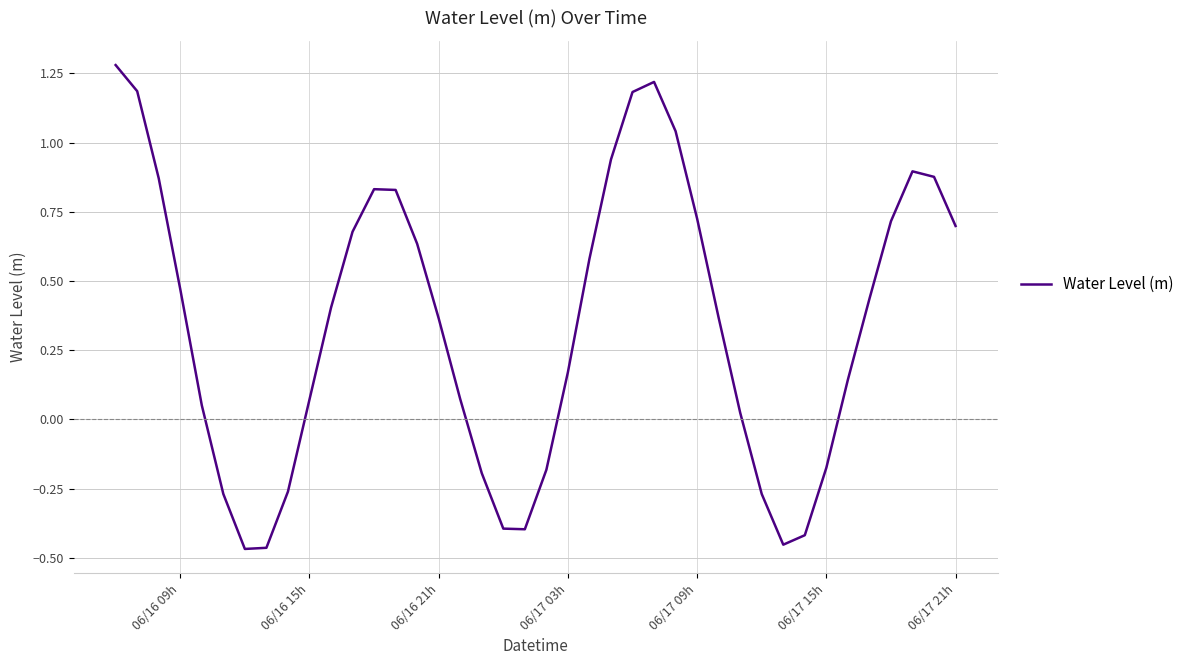

What is the difference between the maximum and minimum values?

1.7